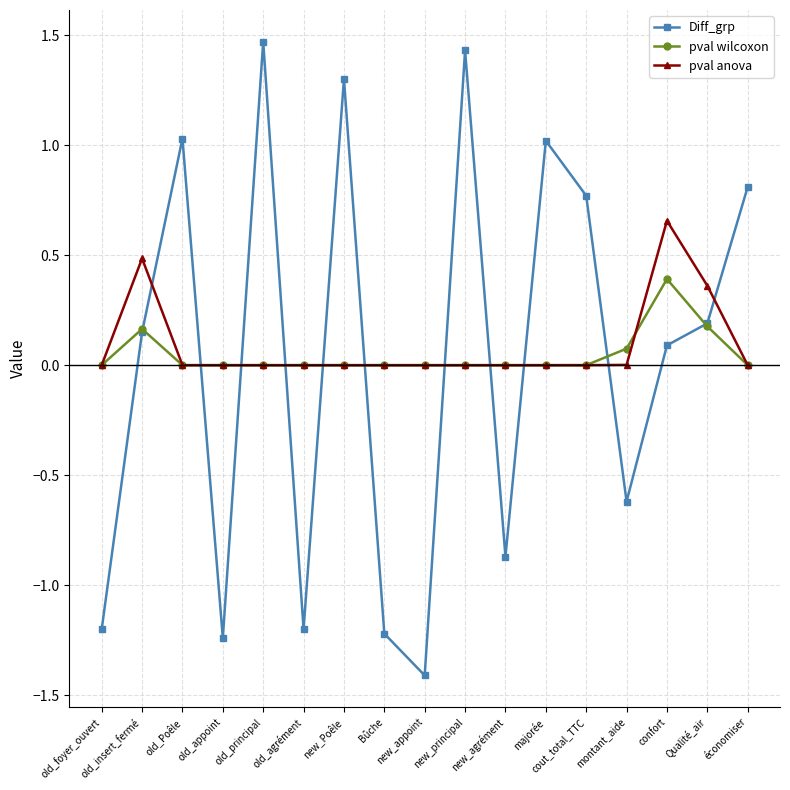

What is the greatest value displayed?

1.5